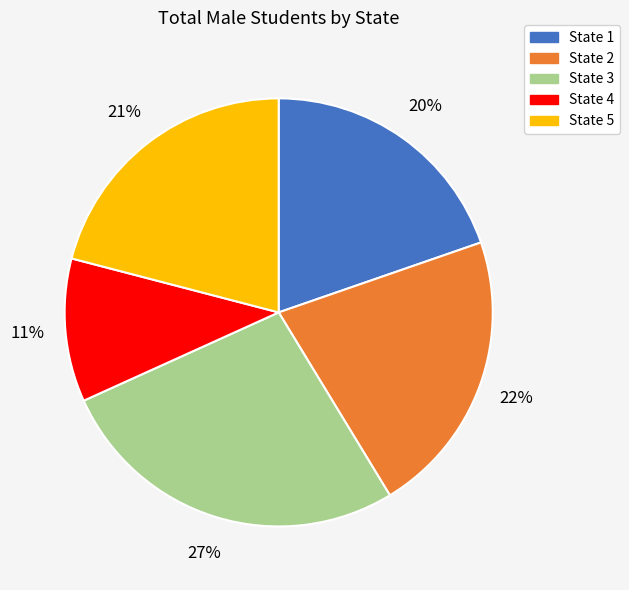

What is the smallest slice in the pie chart?

State 4